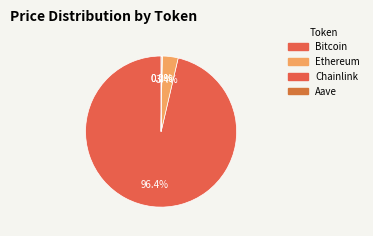

How many slices are in this pie chart?

4